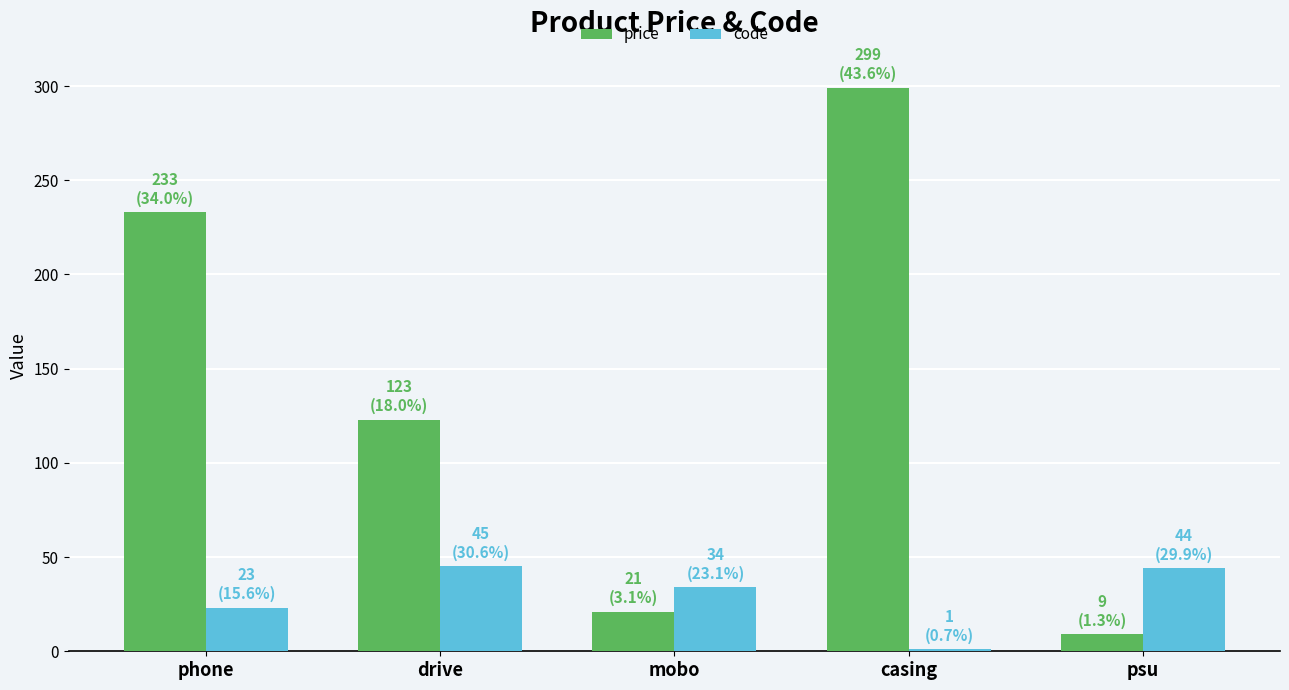

Count the number of categories in the chart.

5